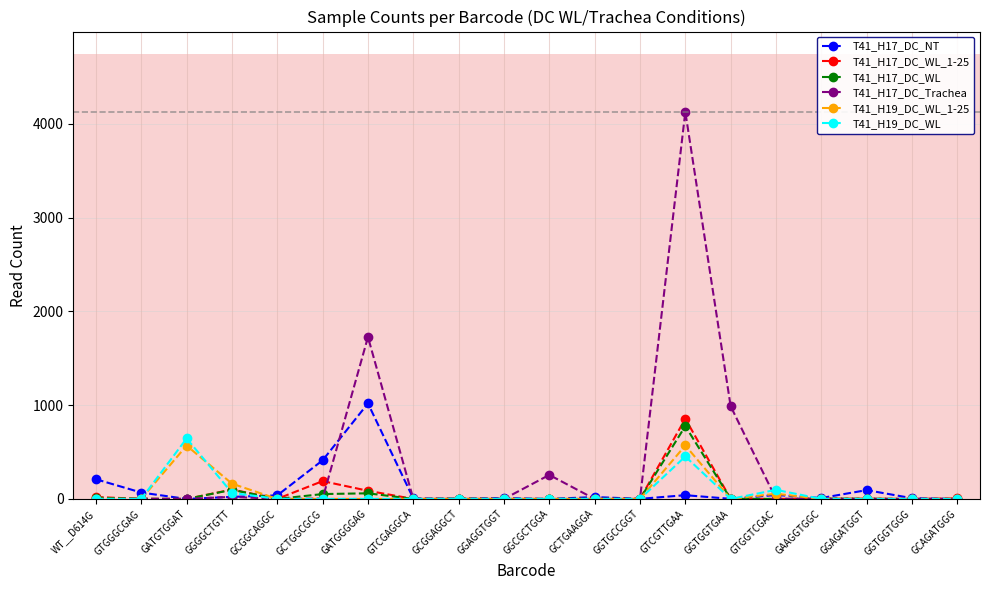

Which series has the widest spread of values?

T41_H17_DC_Trachea